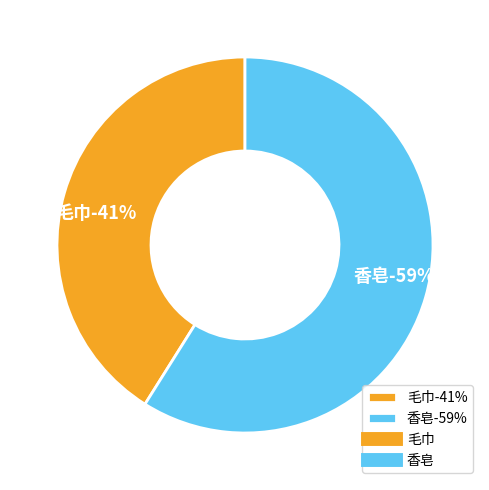

To the nearest percent, what is the difference between the 香皂 and 毛巾 slice percentages?

18%